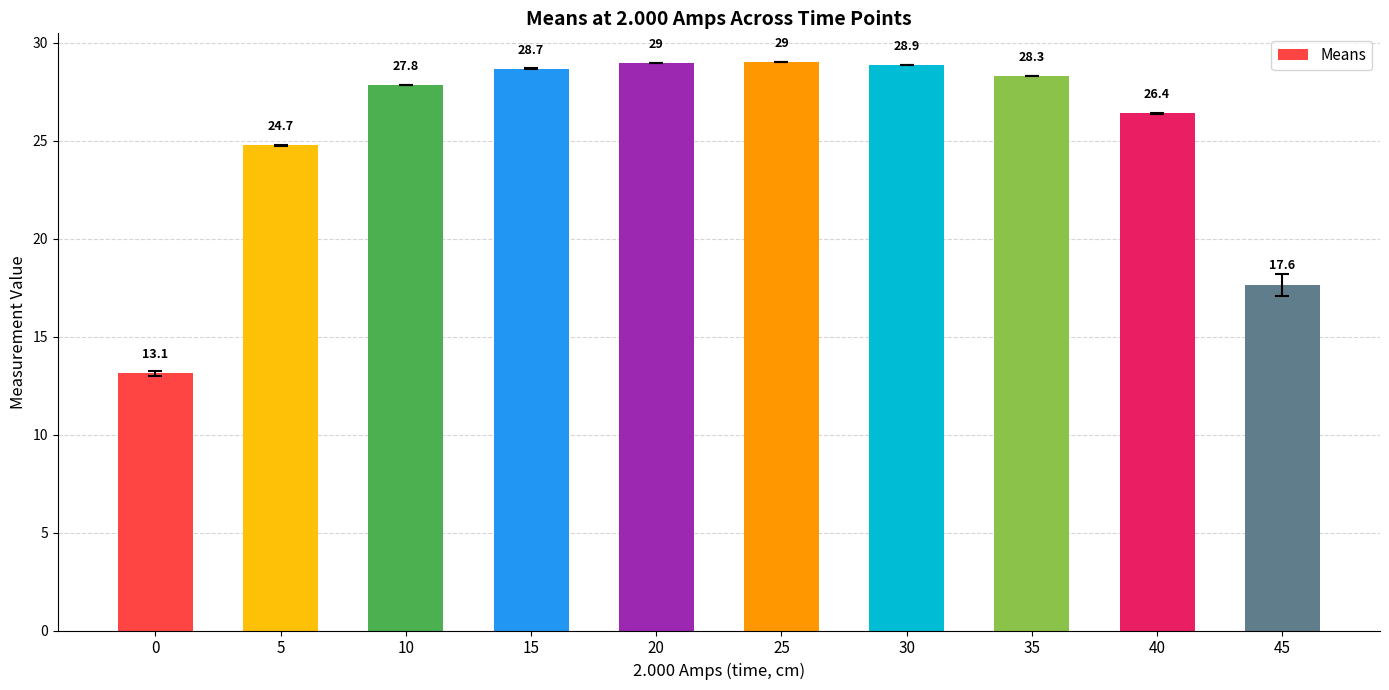

At which category does the chart reach its peak across all series?

25